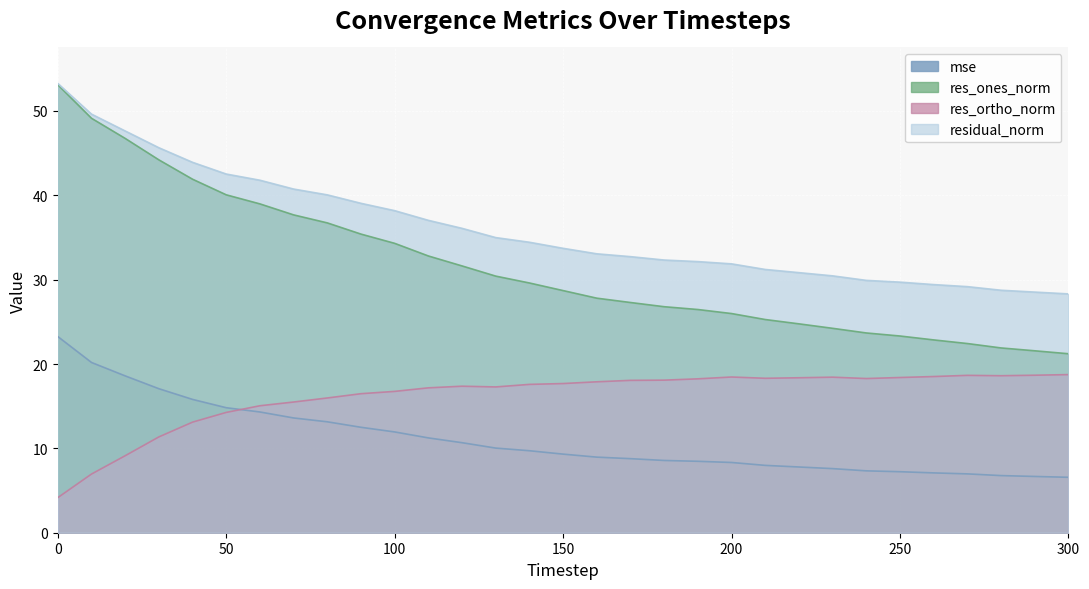

True or false: residual_norm and mse intersect in this chart.

False